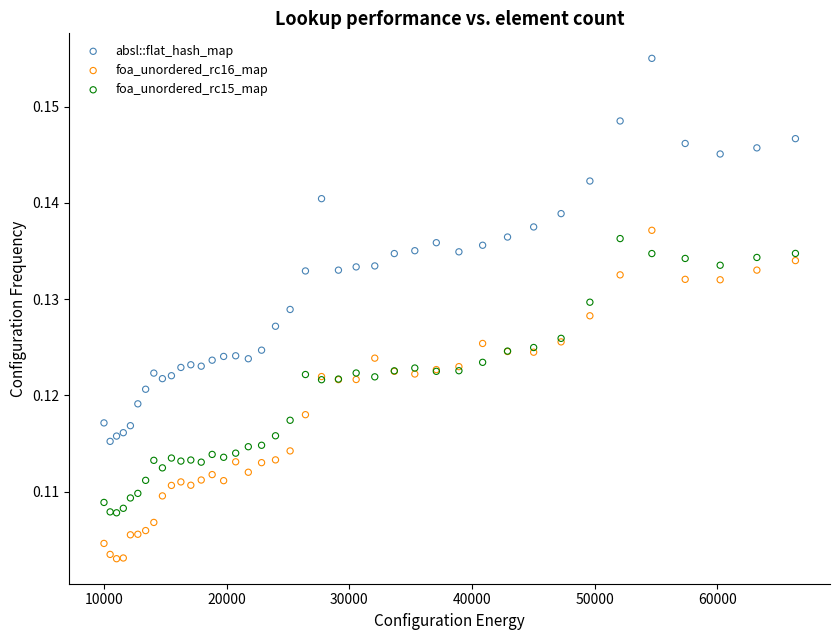

Which series contains the lowest Y value?

foa_unordered_rc16_map